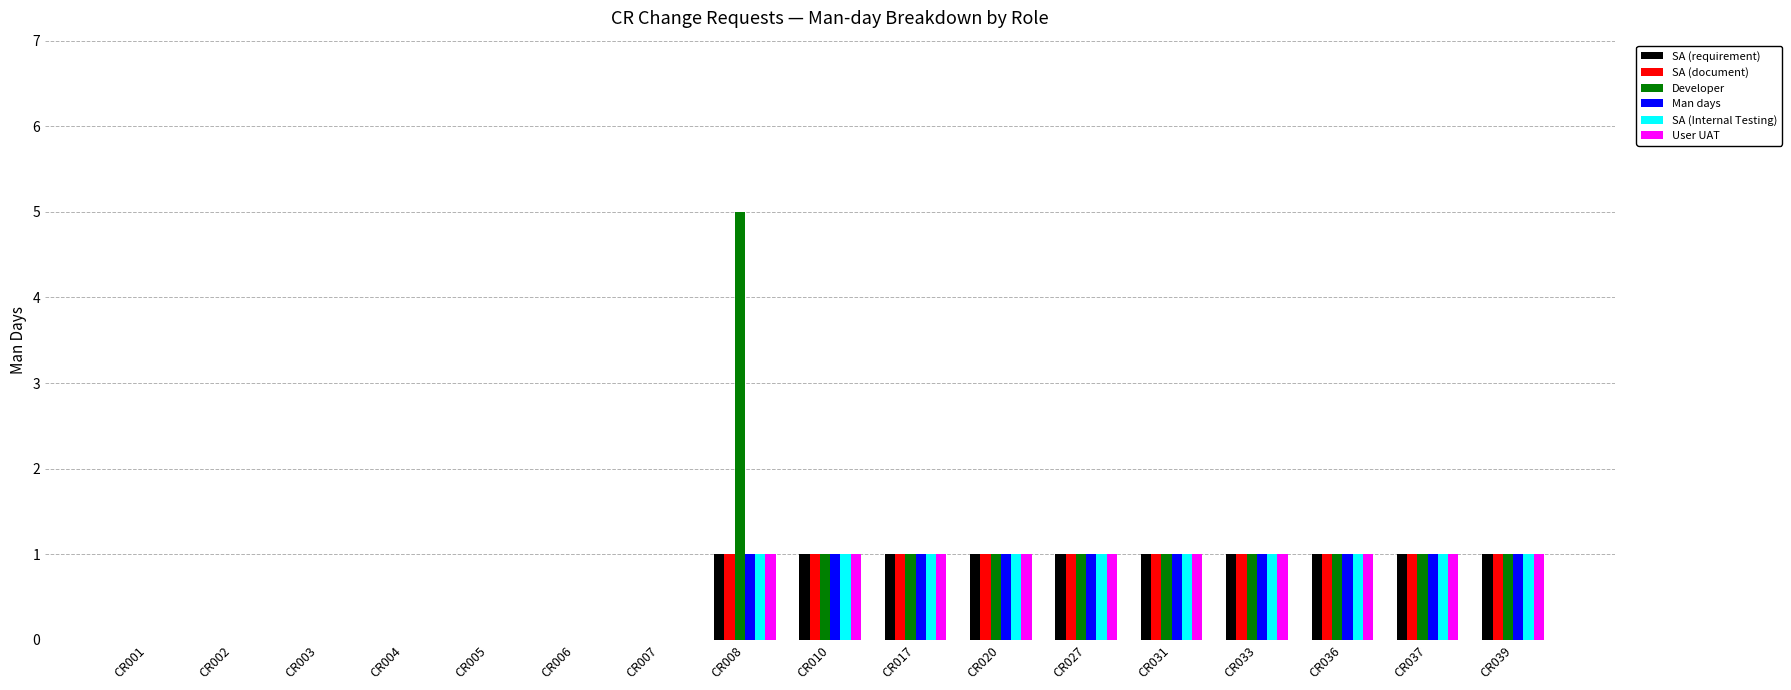

The value of Man days at CR031 is 1. True or false?

True